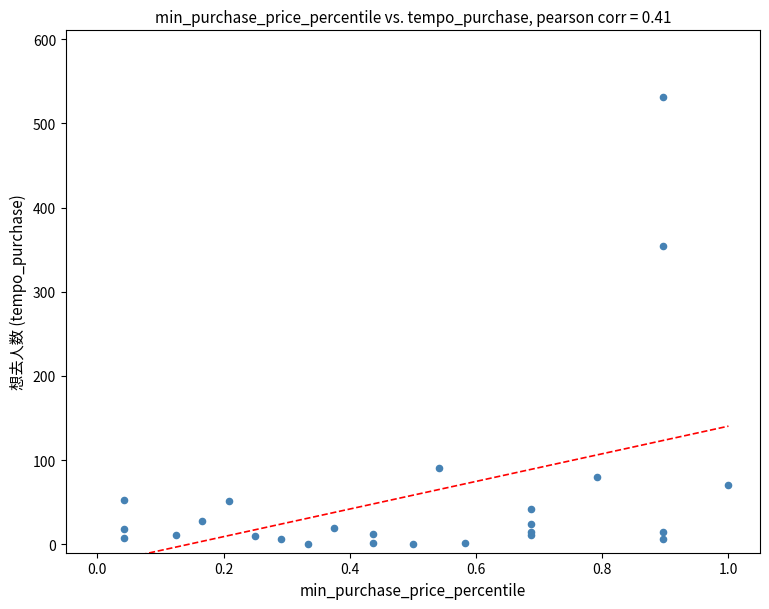

What Y value in the scatter plot is closest to 265?

354